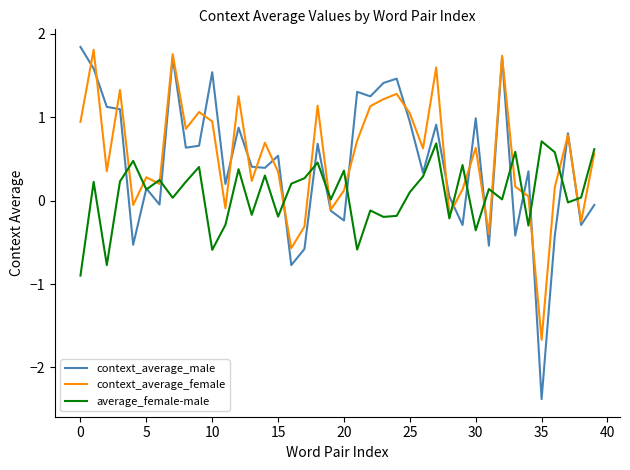

What is the average value of the context_average_female series?

0.5